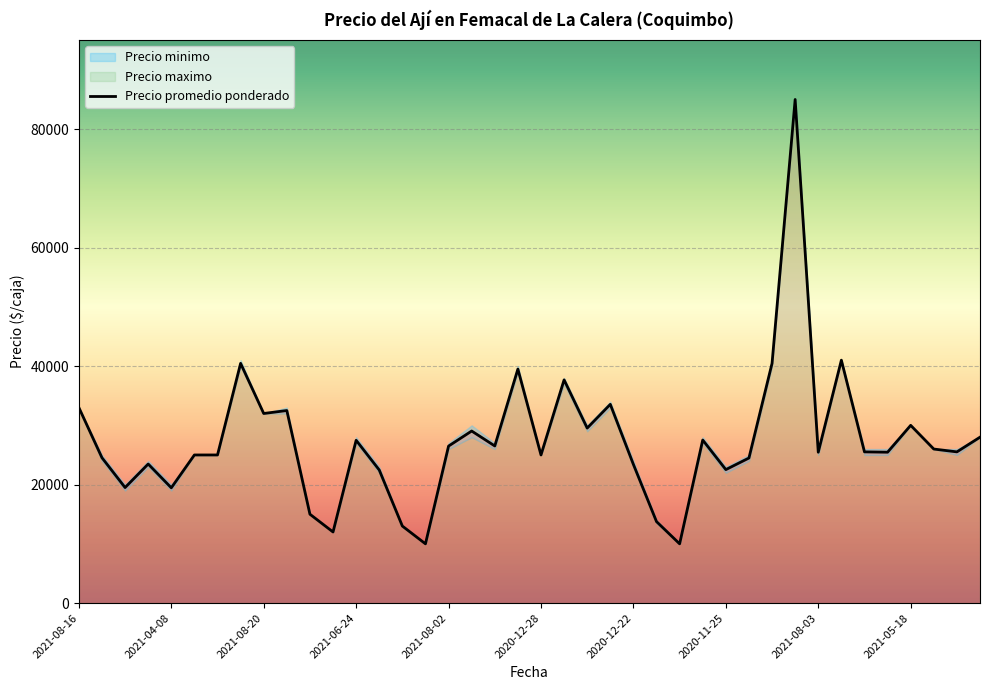

The chart shows a value of 15000 at 10. True or false?

True